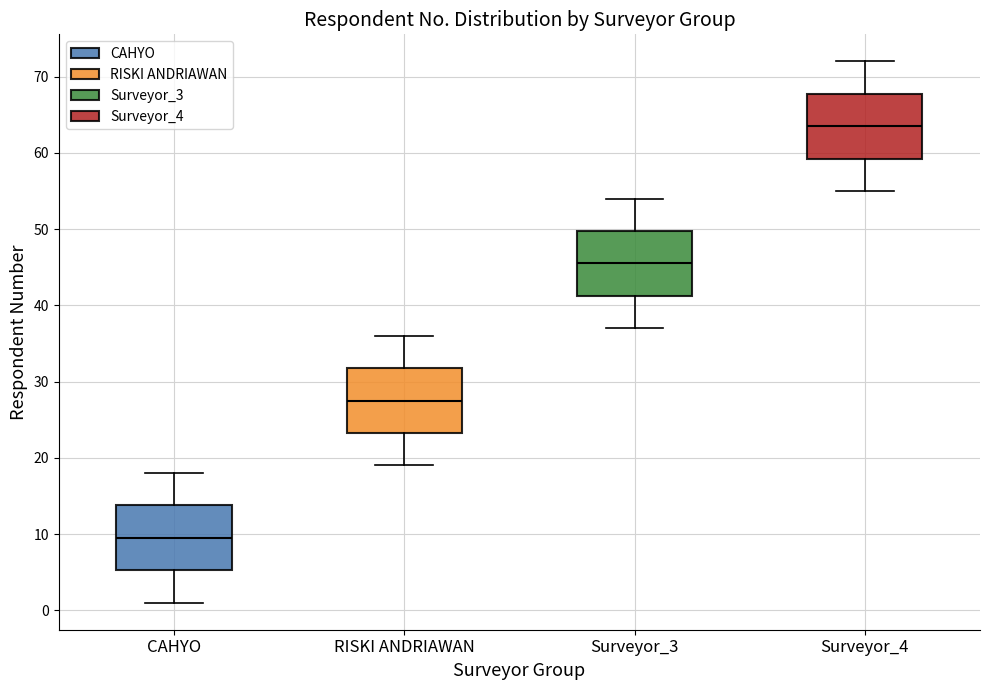

Which box's median line is the highest?

Surveyor_4